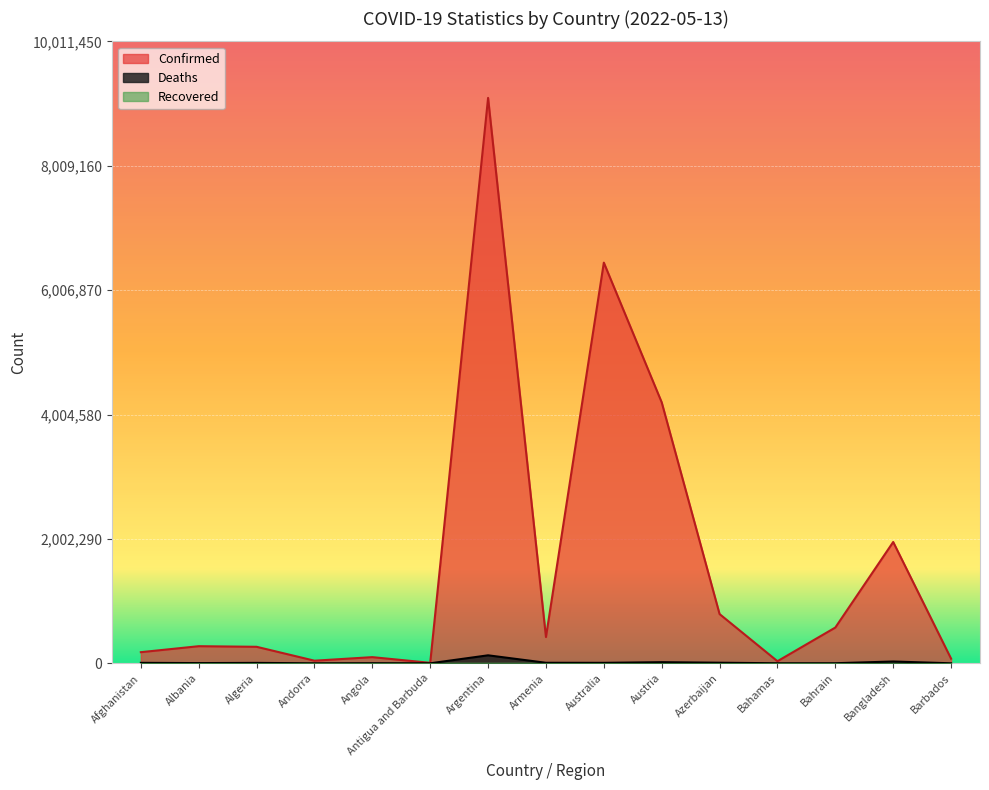

Which has a higher value, Algeria or Bahrain?

Bahrain